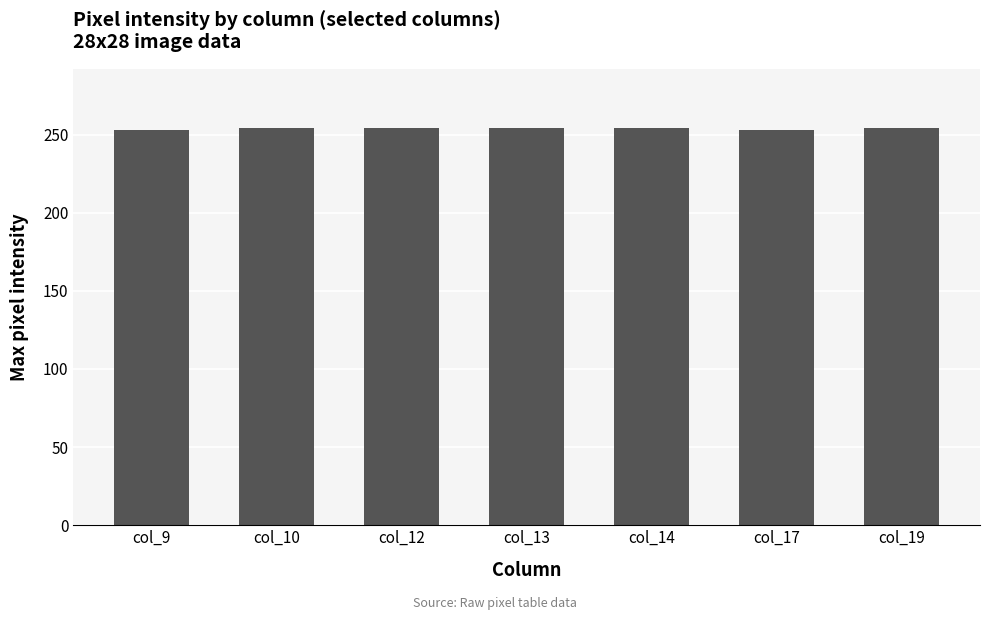

The chart shows a value of 254 at col_13. True or false?

True